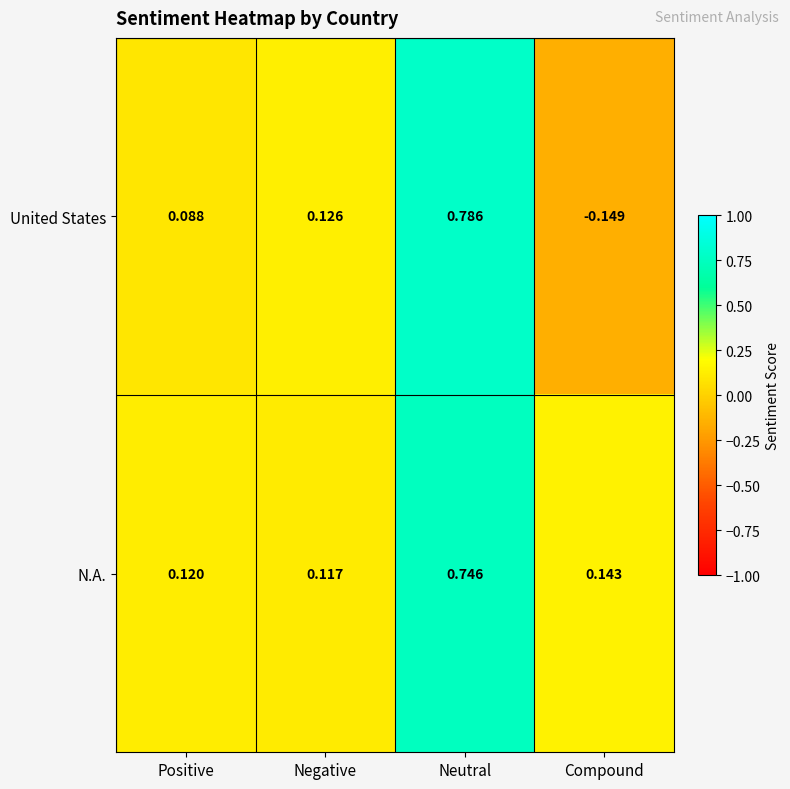

List the series in order of their peak value, lowest first.

N.A., United States